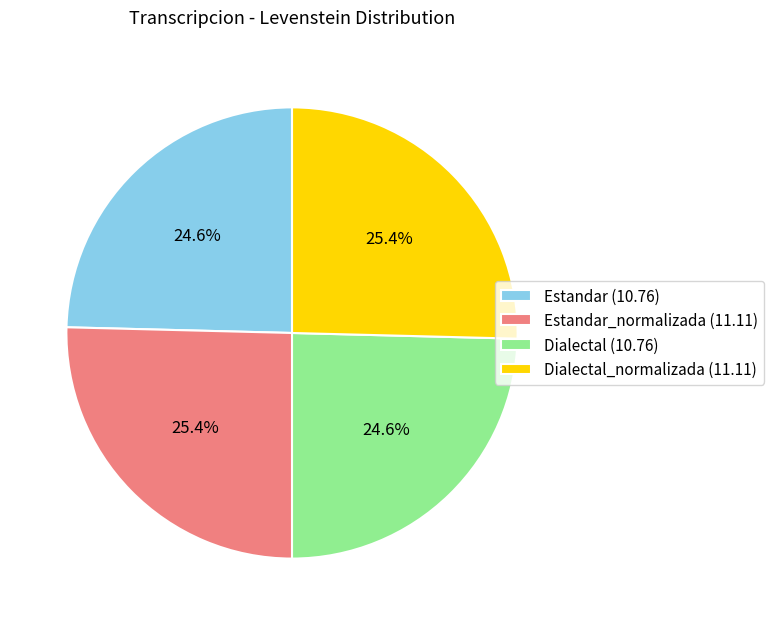

Count the number of slices in the pie.

4